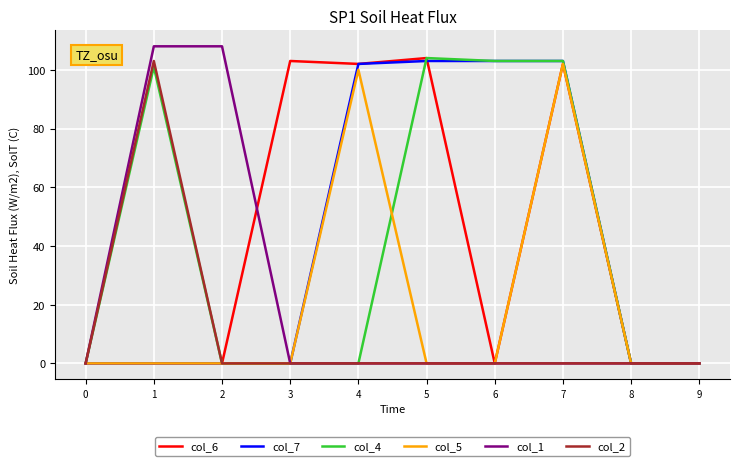

Is this an area chart (filled region under the line)?

No